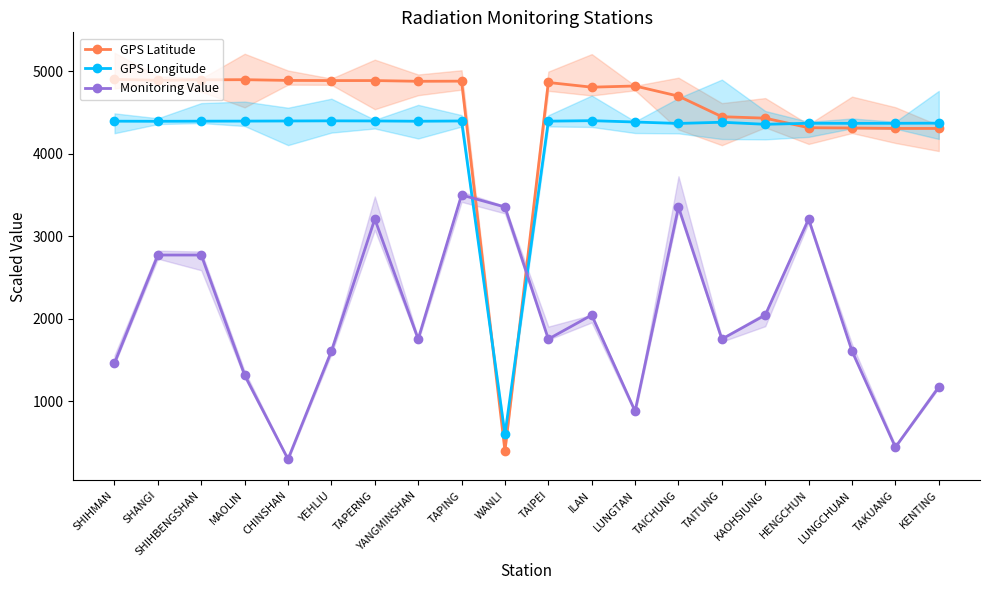

What is the difference between the maximum and second lowest values in the Monitoring Value series?

3054.5